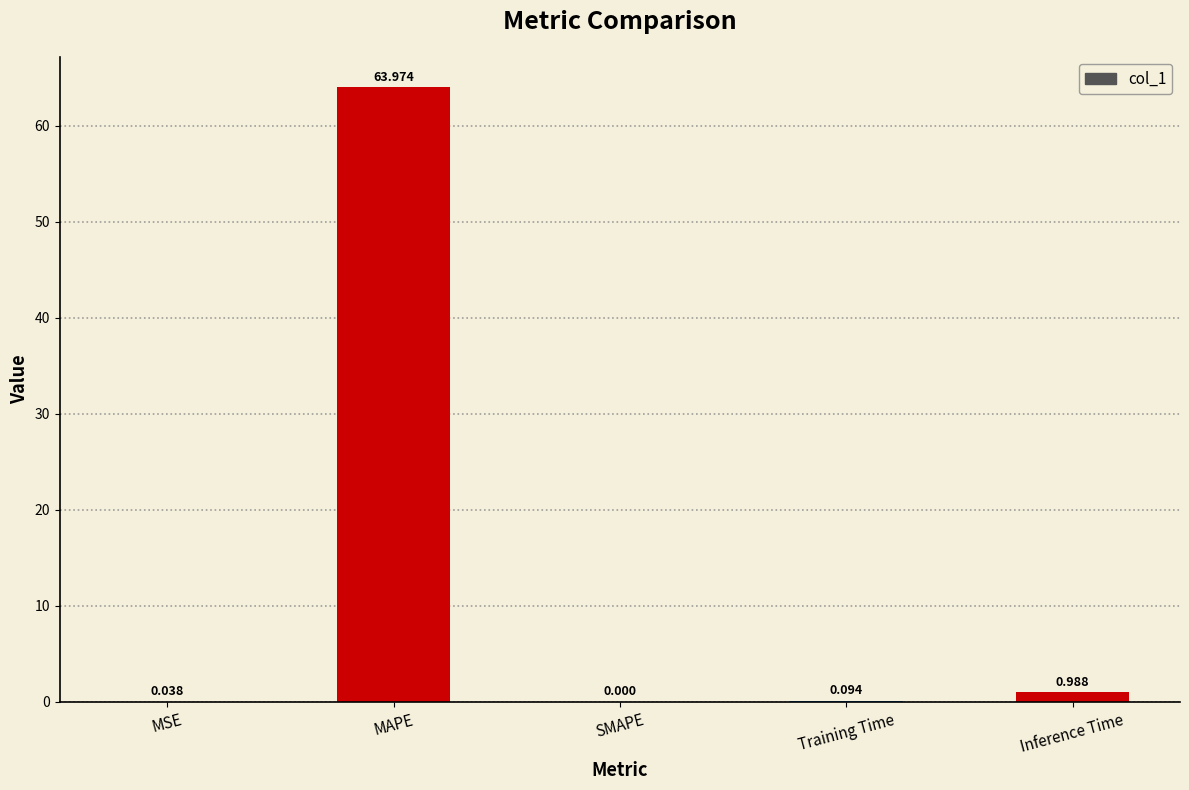

Where is the data nearest to the value 31?

Inference Time